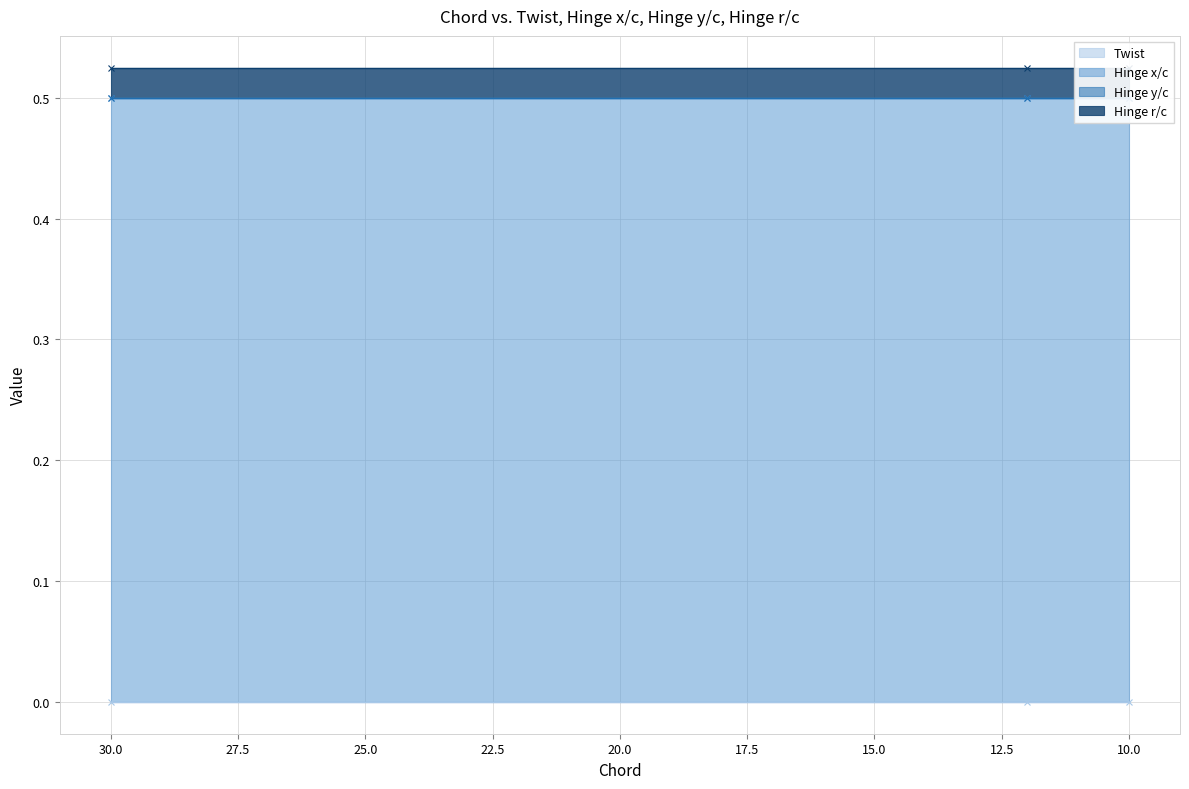

At which label is Twist closest to 0?

30.0